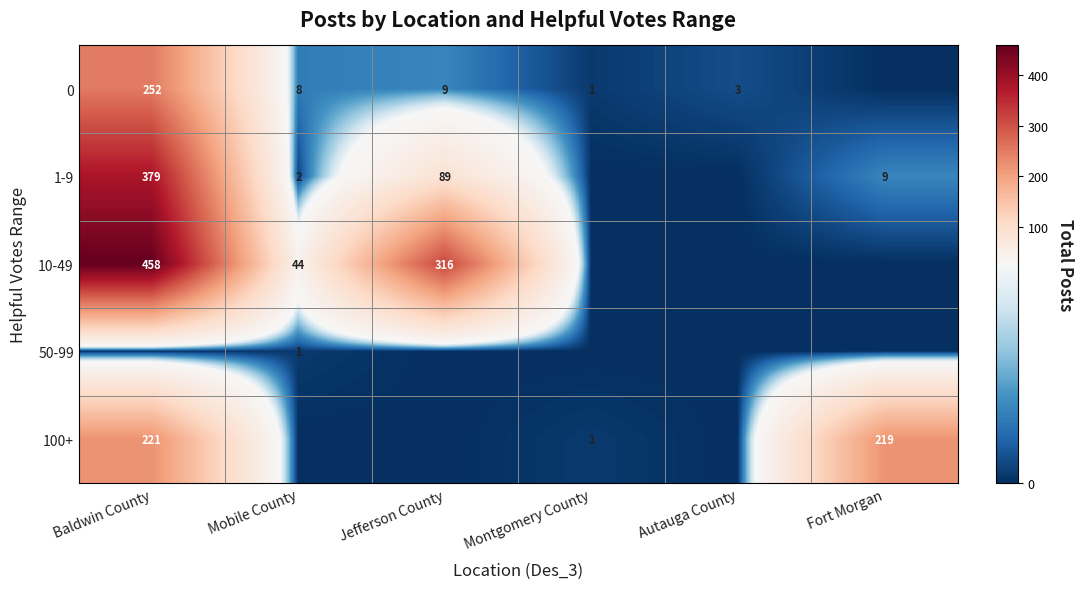

At how many categories does at least one series exceed 399?

1